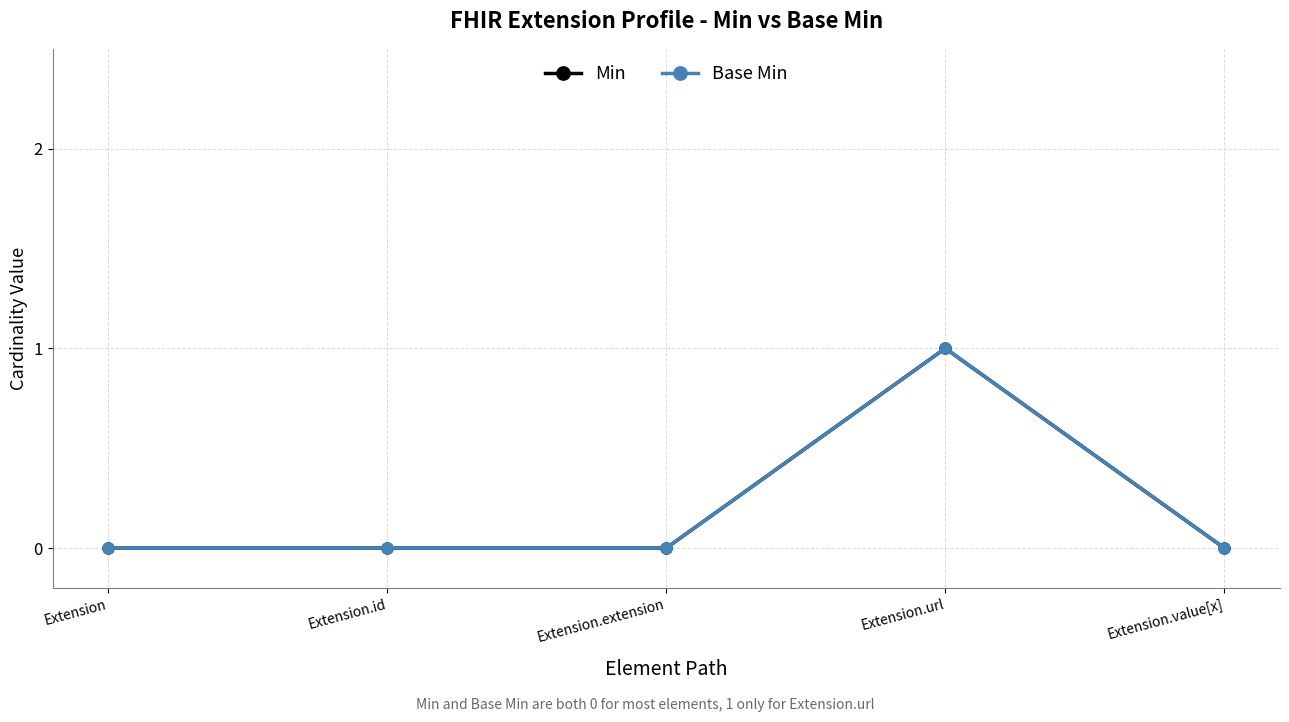

At which category is the sum across all series the highest?

Extension.url